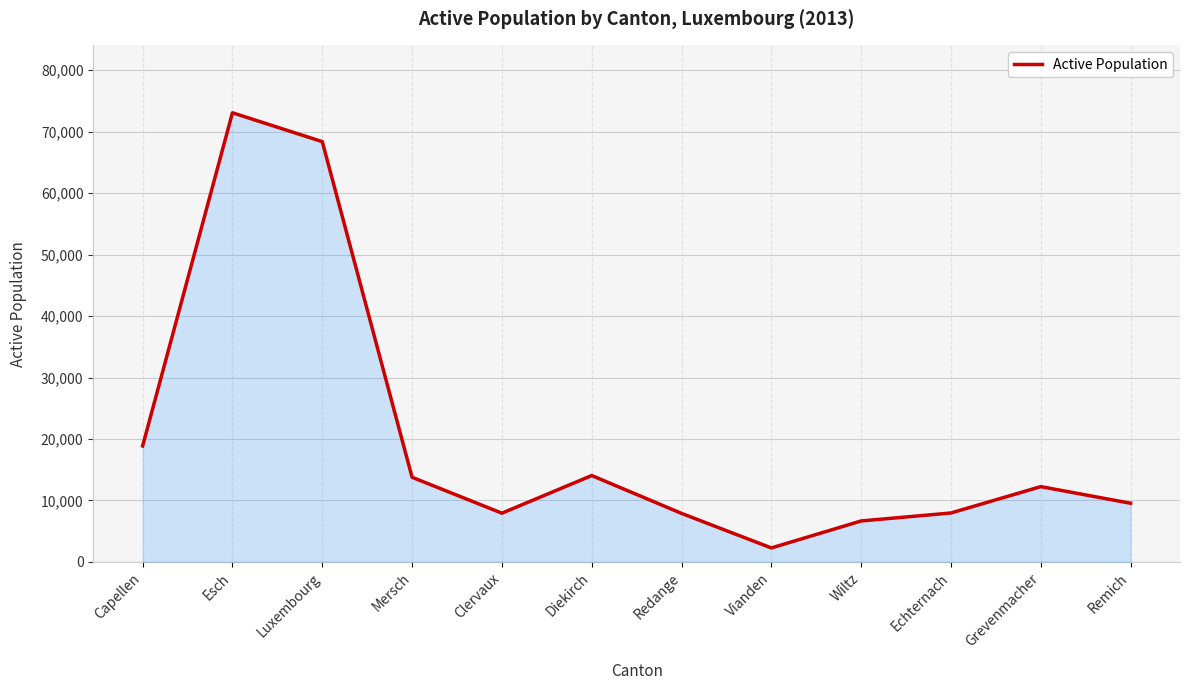

What position from the right is Remich?

1